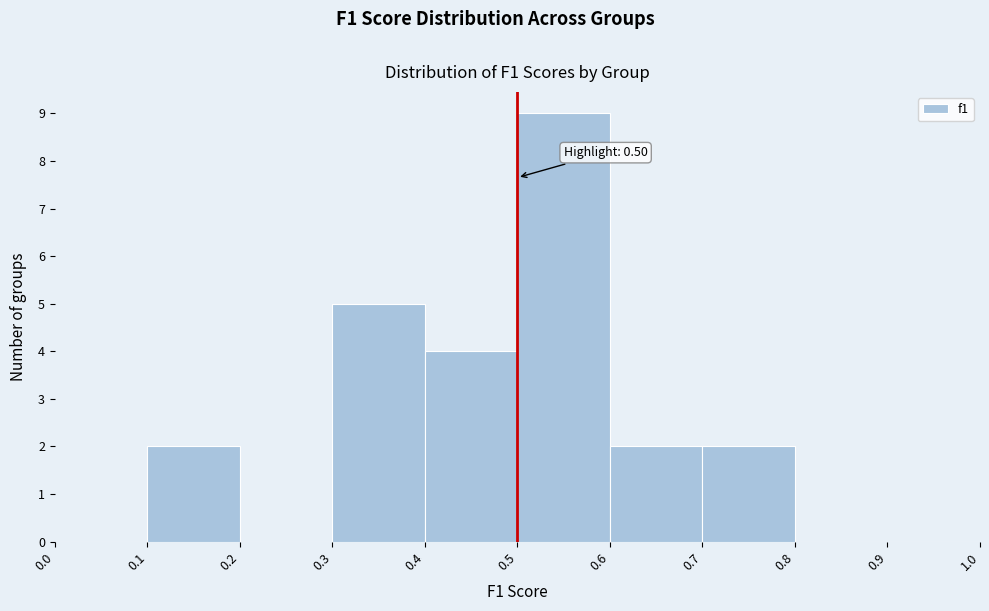

Which range on the x-axis has the tallest bar?

0.5 to 0.6